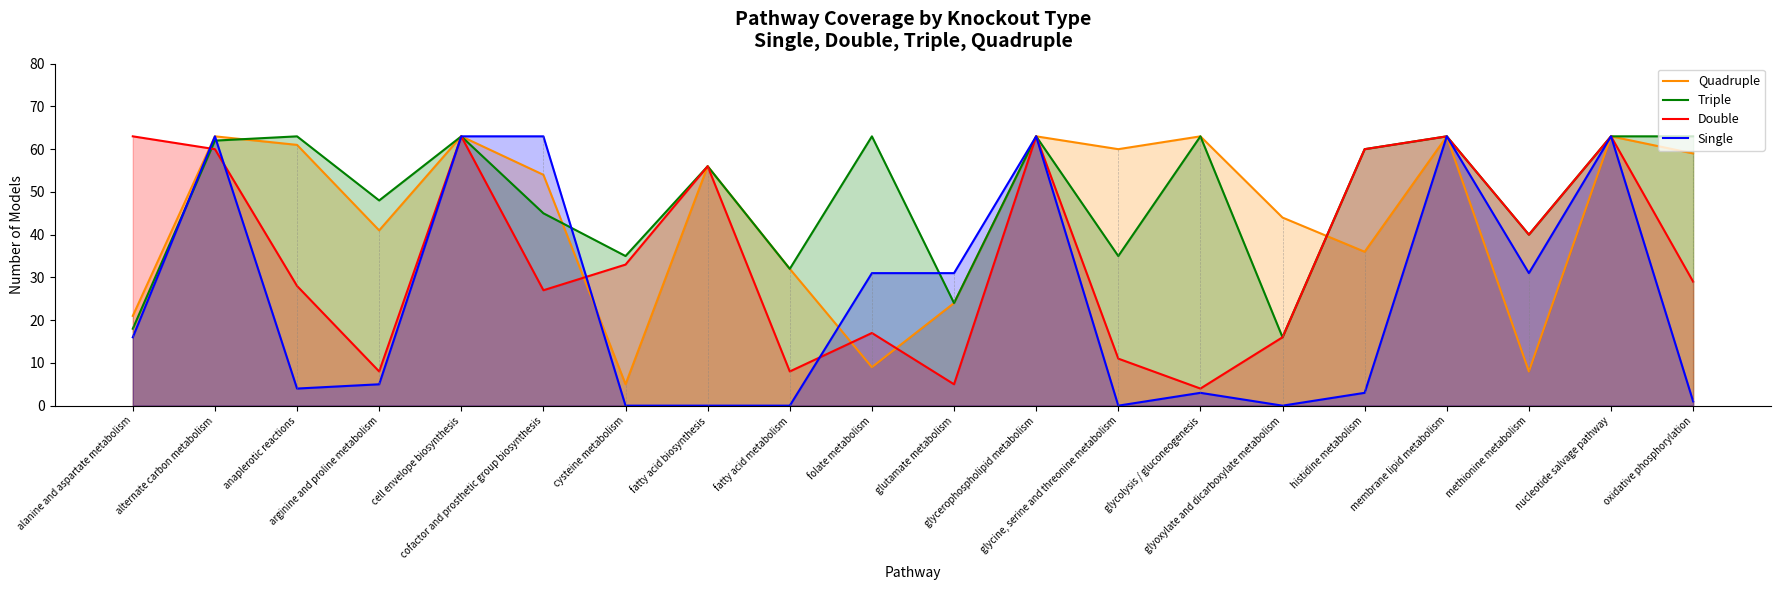

The value of Triple at fatty acid biosynthesis is 56. True or false?

True